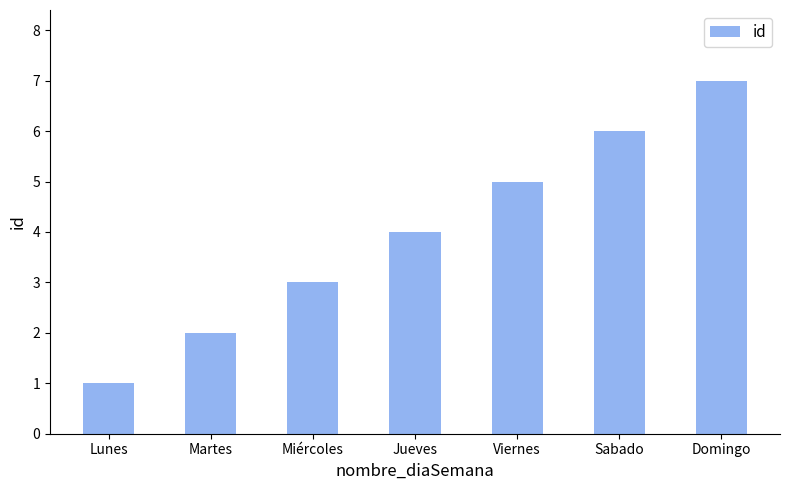

Which label corresponds to the smallest value in the chart?

Lunes